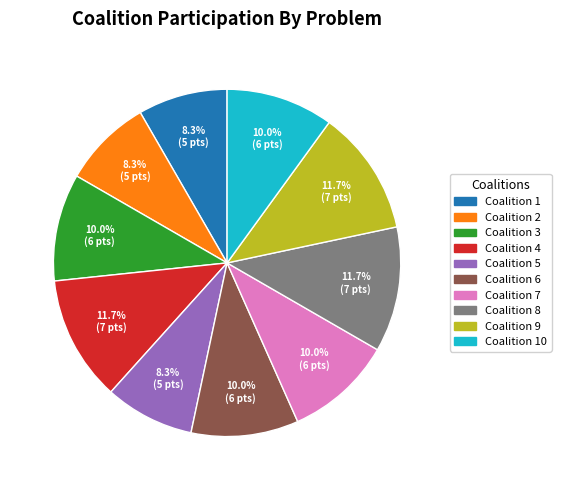

How many segments does this pie chart have?

10